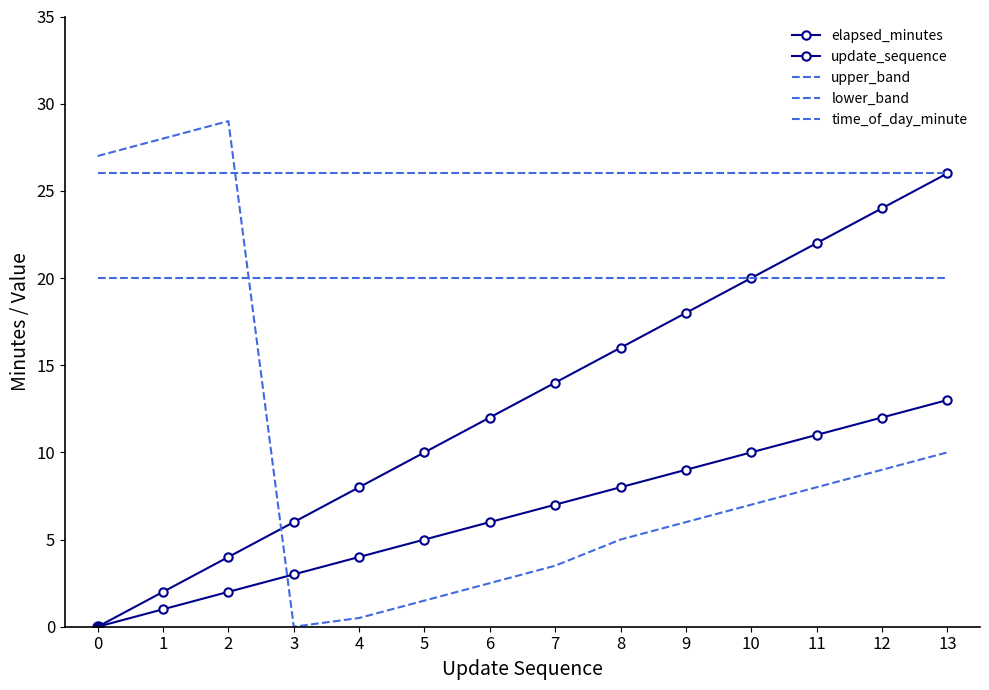

What is the sum of the time_of_day_minute values at 4 and 9?

6.5